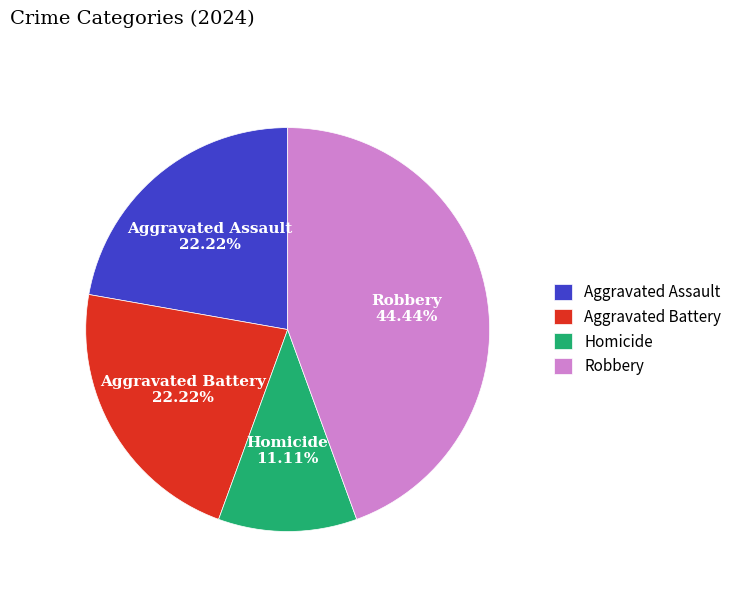

What is the largest slice in the pie chart?

Robbery